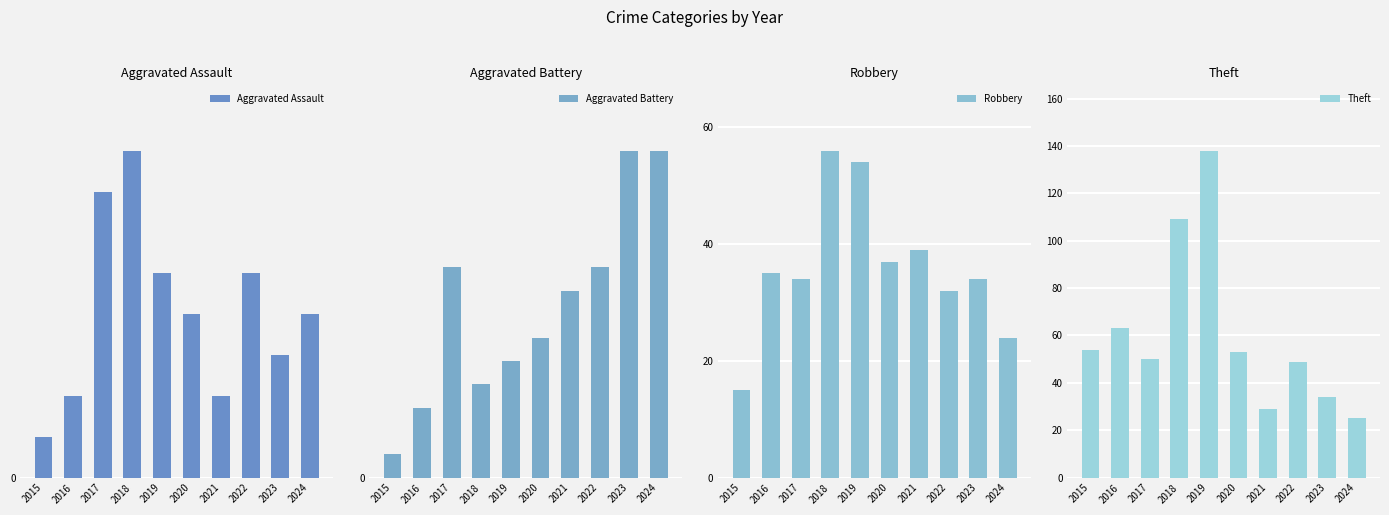

Count the number of data series in this chart.

4